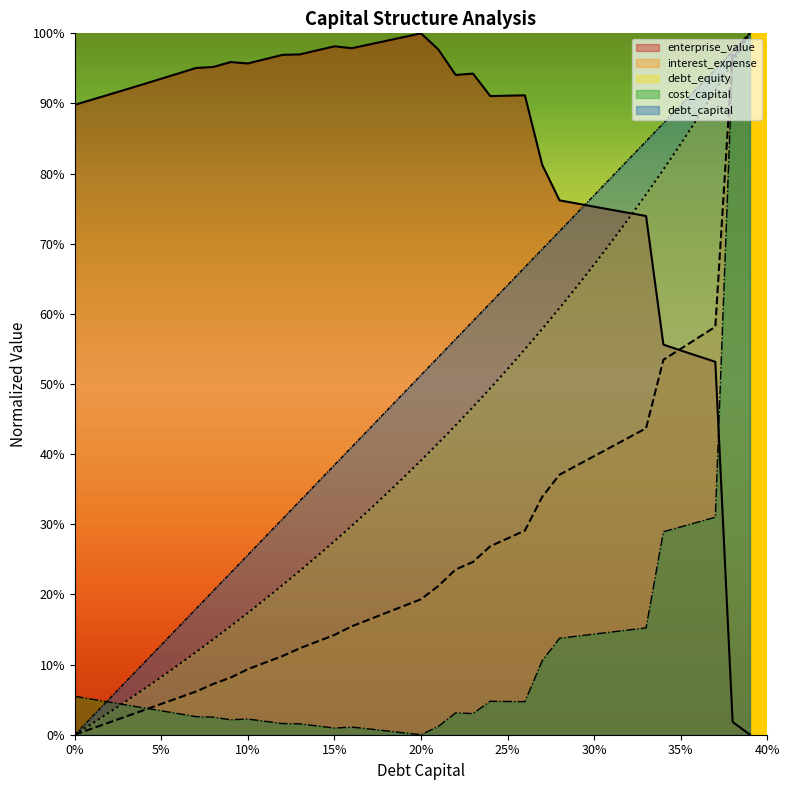

Between 0.24 and 0.25, which is larger?

0.25